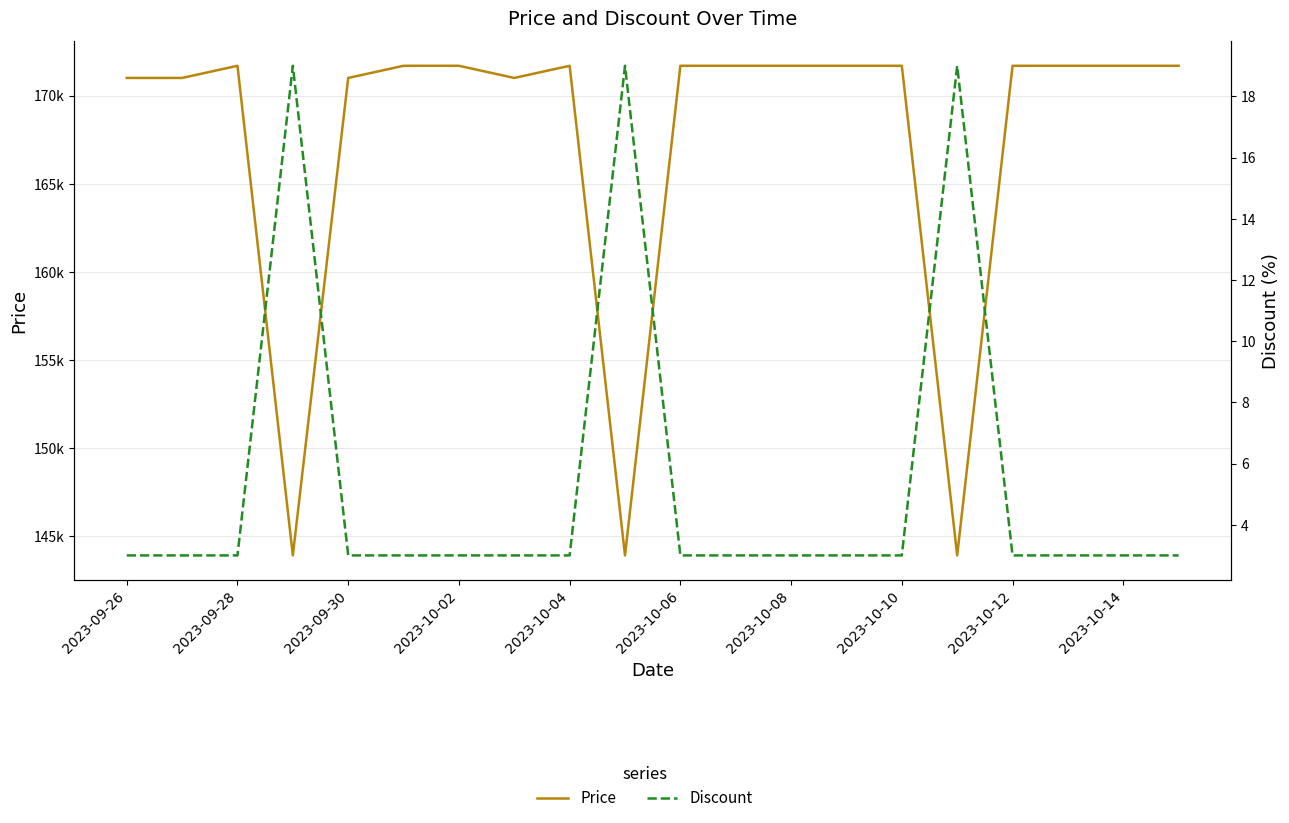

True or false: Price and Discount cross at least once.

False